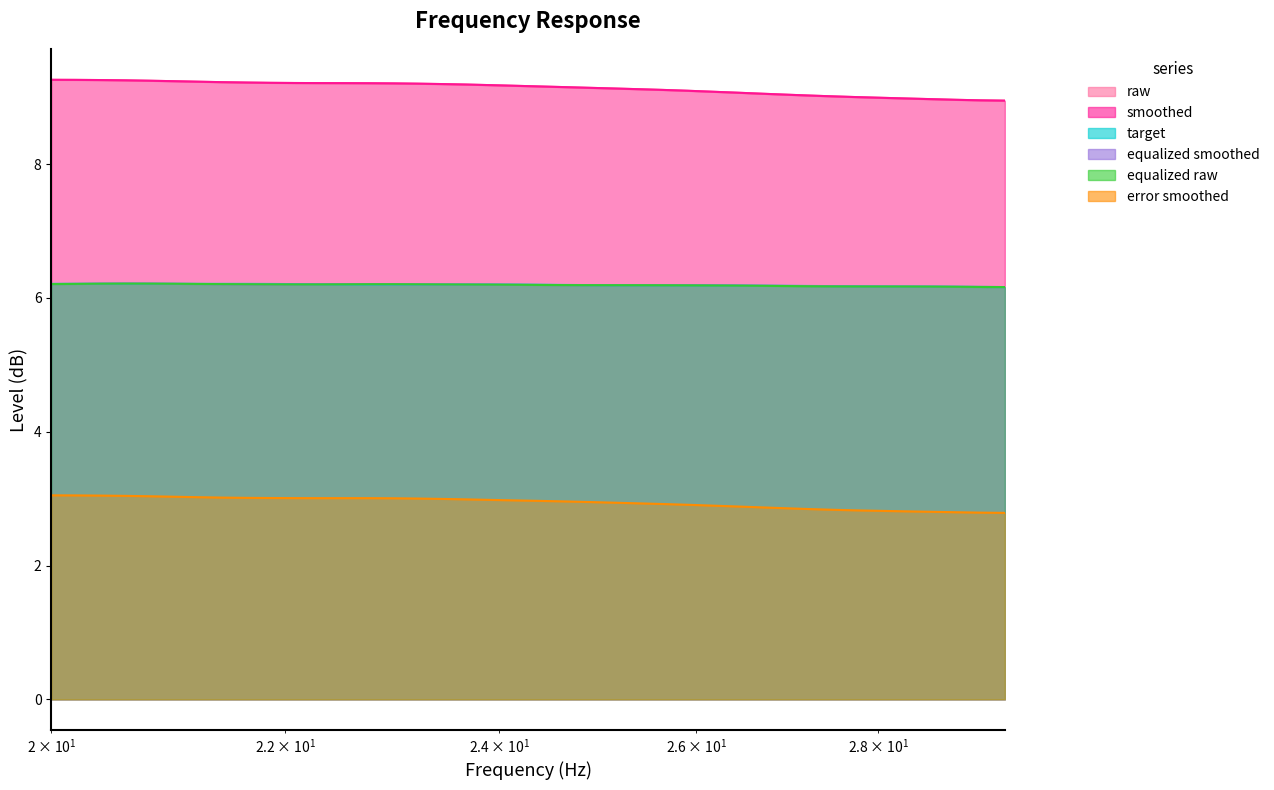

Where is error_smoothed nearest to the value 2?

29.48